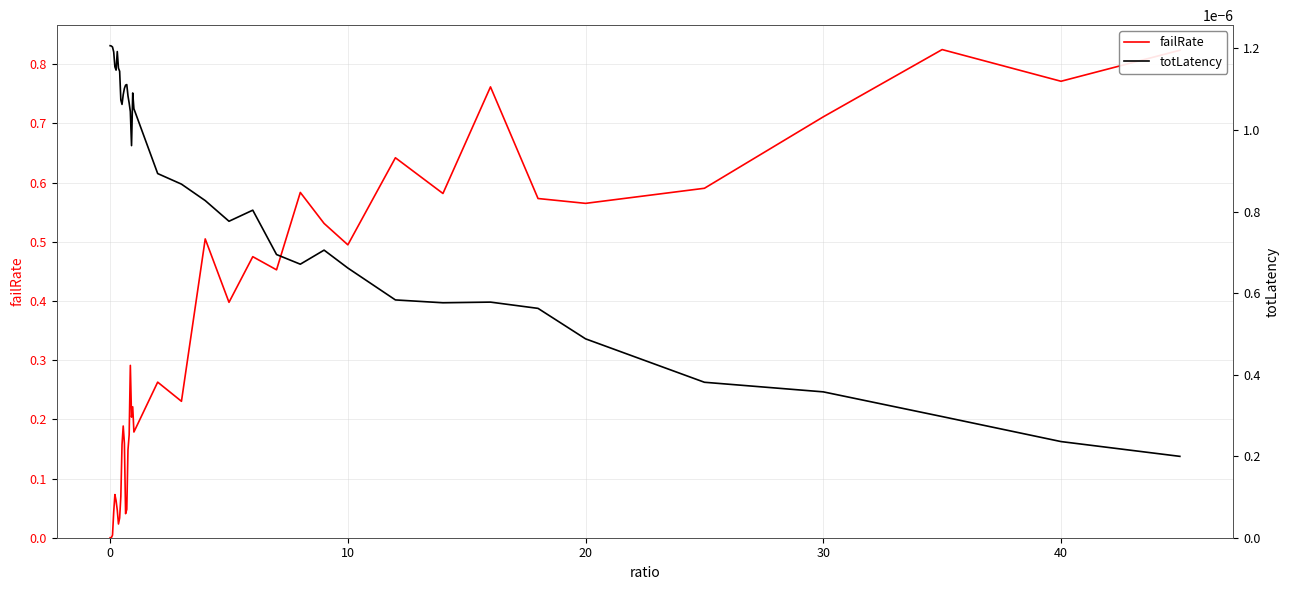

The failRate series shows -0.5 at 0. True or false?

False